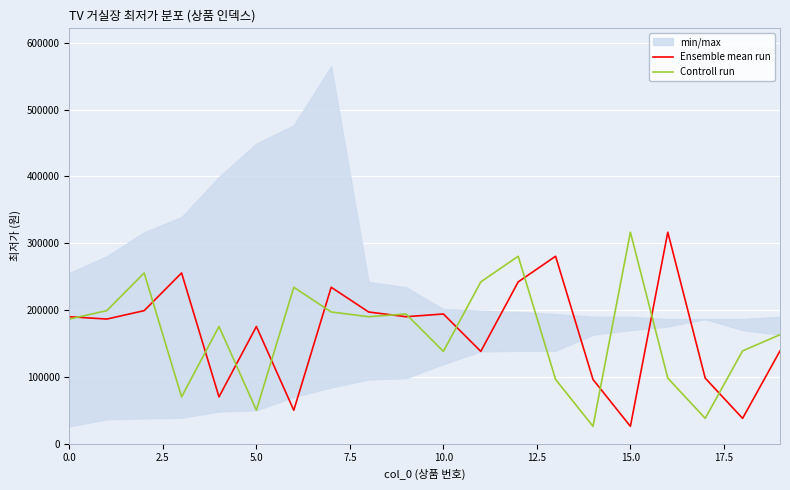

What is the value of the Controll run point at the 13th from the left?

280400